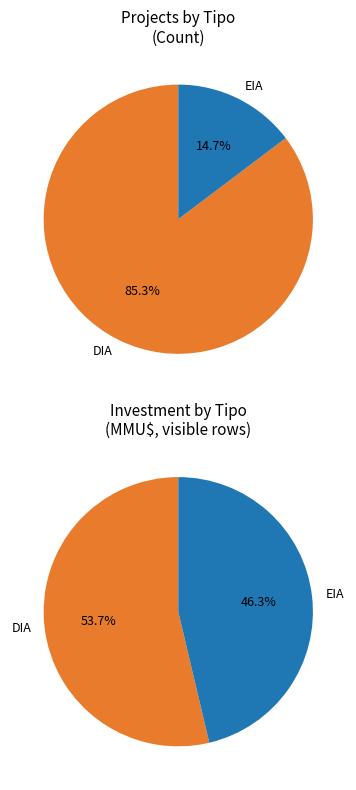

Is there a majority slice in this chart?

Yes